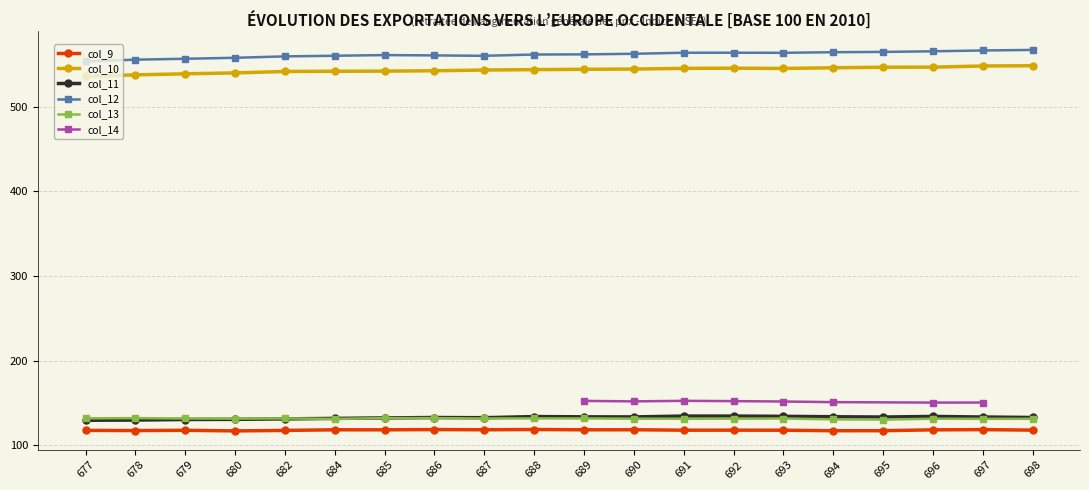

True or false: col_13 and col_9 intersect in this chart.

False